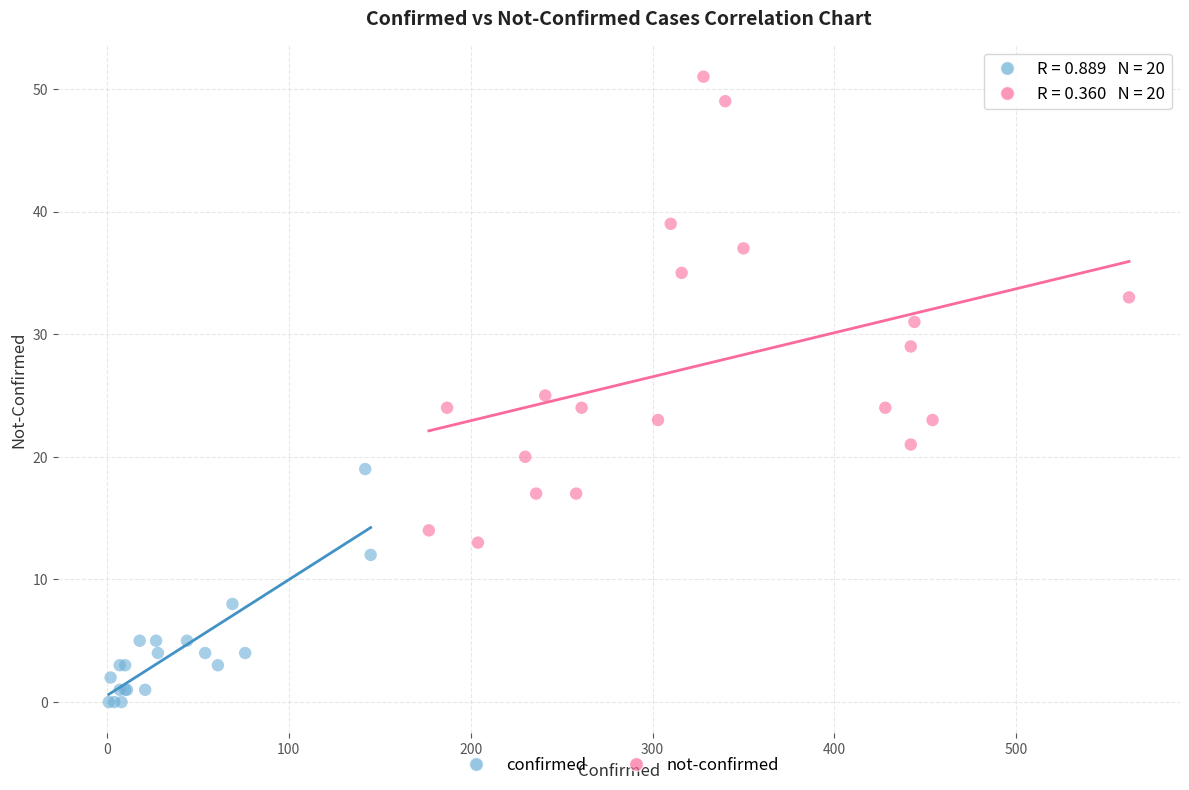

Which series has the widest spread of Y values?

not-confirmed